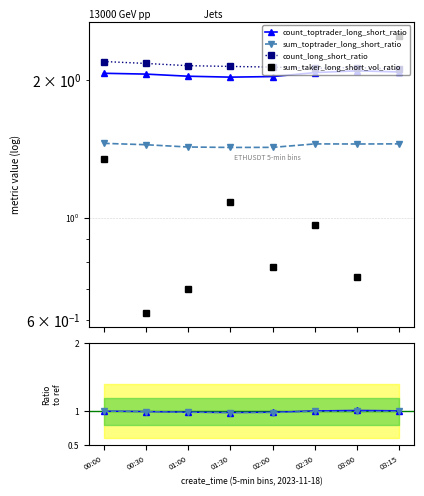

Which series has the largest total across all categories?

count_long_short_ratio